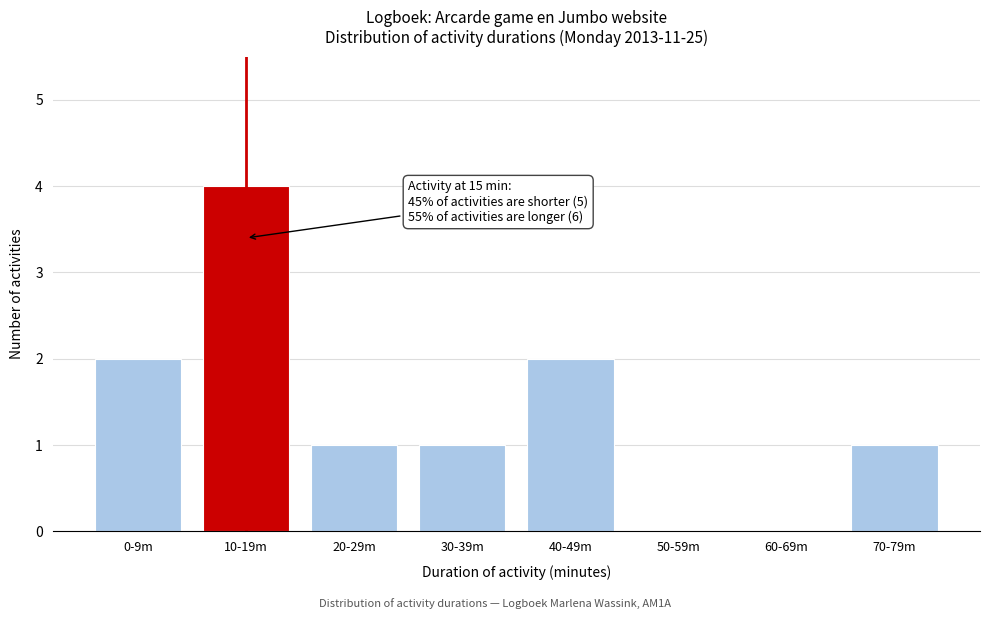

Reading left to right, transcribe all the data shown in this chart.

0-9m=2	10-19m=4	20-29m=1	30-39m=1	40-49m=2	50-59m=0	60-69m=0	70-79m=1